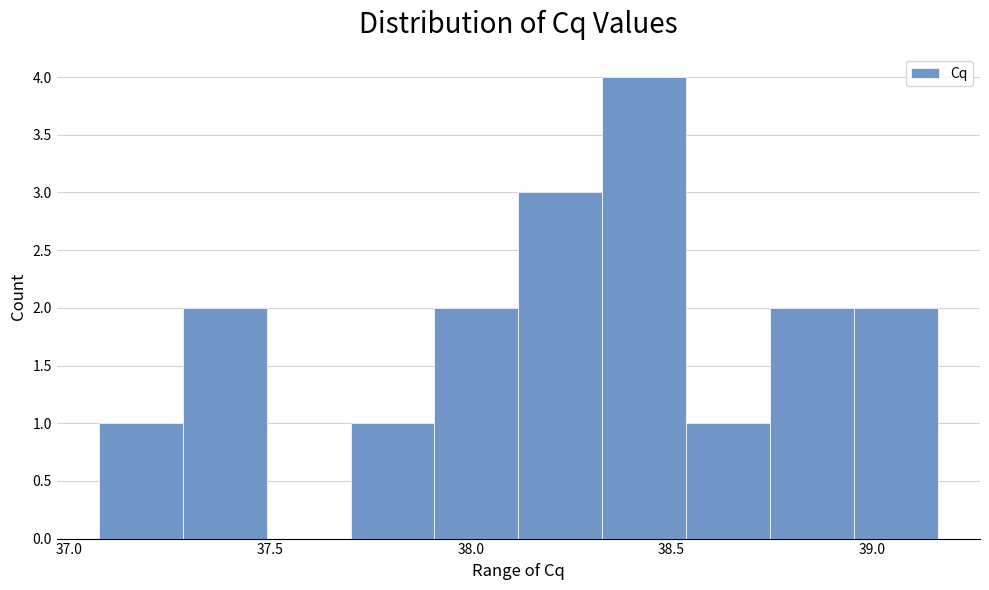

Over which range of the x-axis is the bar tallest?

38.35 to 38.55